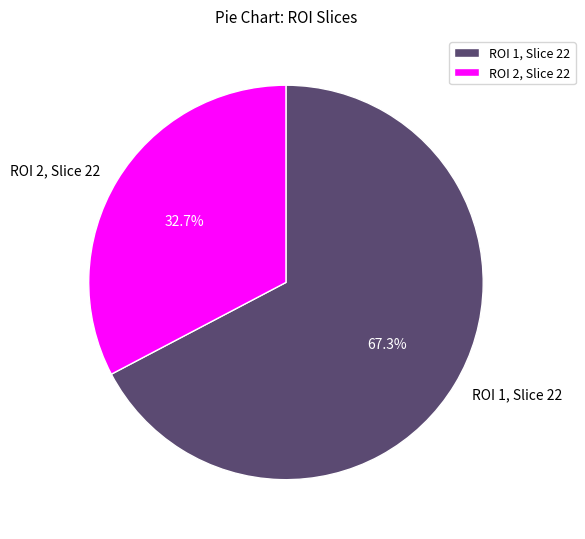

Does ROI 1, Slice 22 account for over 50% of the chart?

Yes